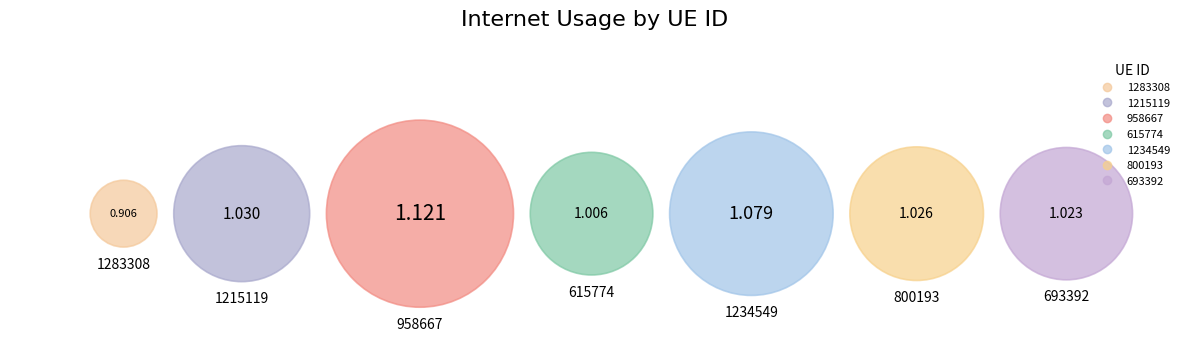

To the nearest percent, what percentage of the pie is 1234549?

15%